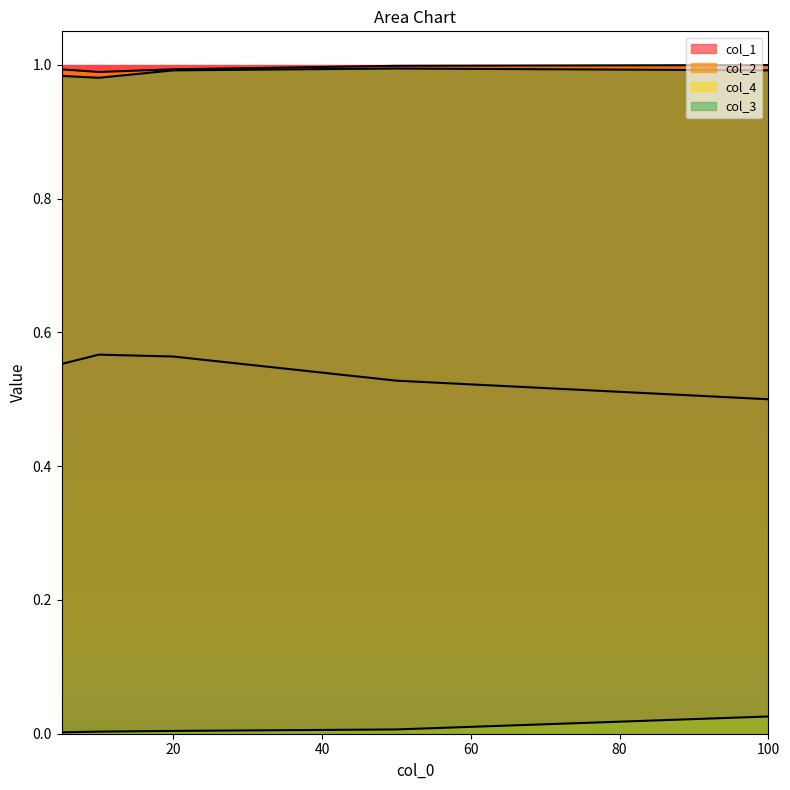

True or false: col_2 and col_3 cross at least once.

False